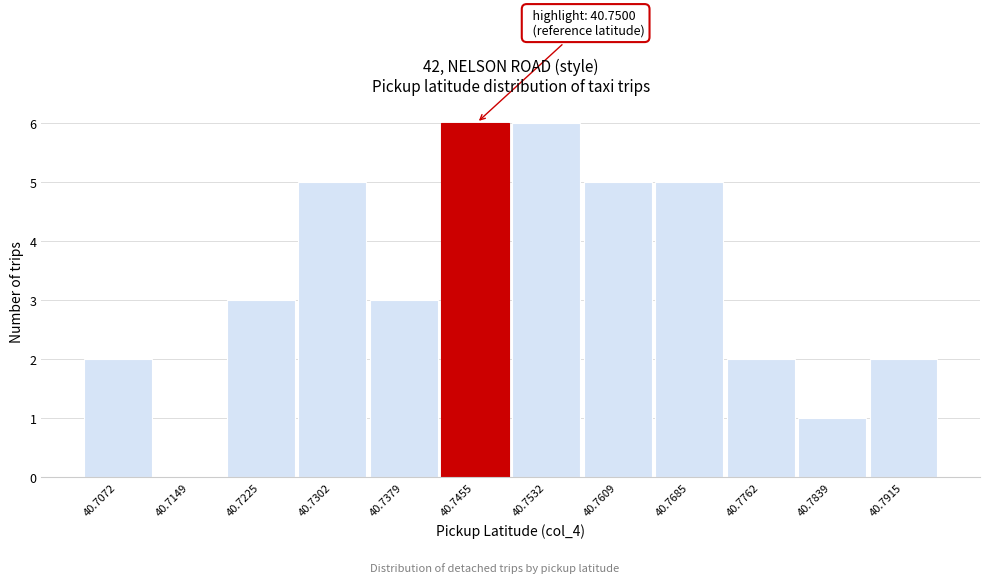

Reading left to right, extract all data points from this chart.

40.7072=2	40.7149=0	40.7225=3	40.7302=5	40.7379=3	40.7455=6	40.7532=6	40.7609=5	40.7685=5	40.7762=2	40.7839=1	40.7915=2